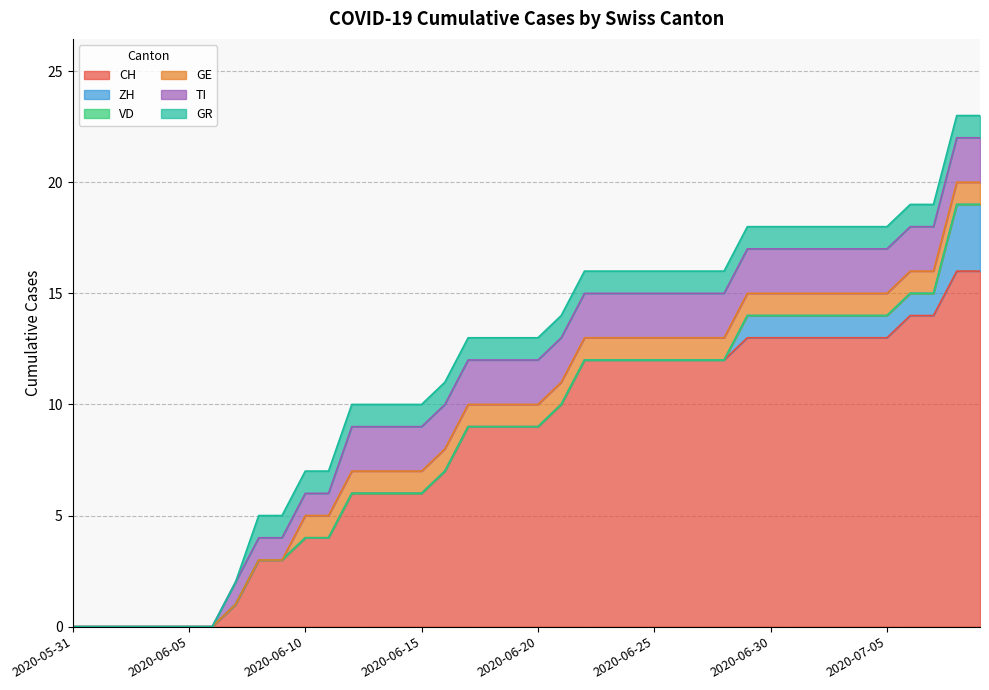

The TI series shows 0 at 2020-06-12. True or false?

False